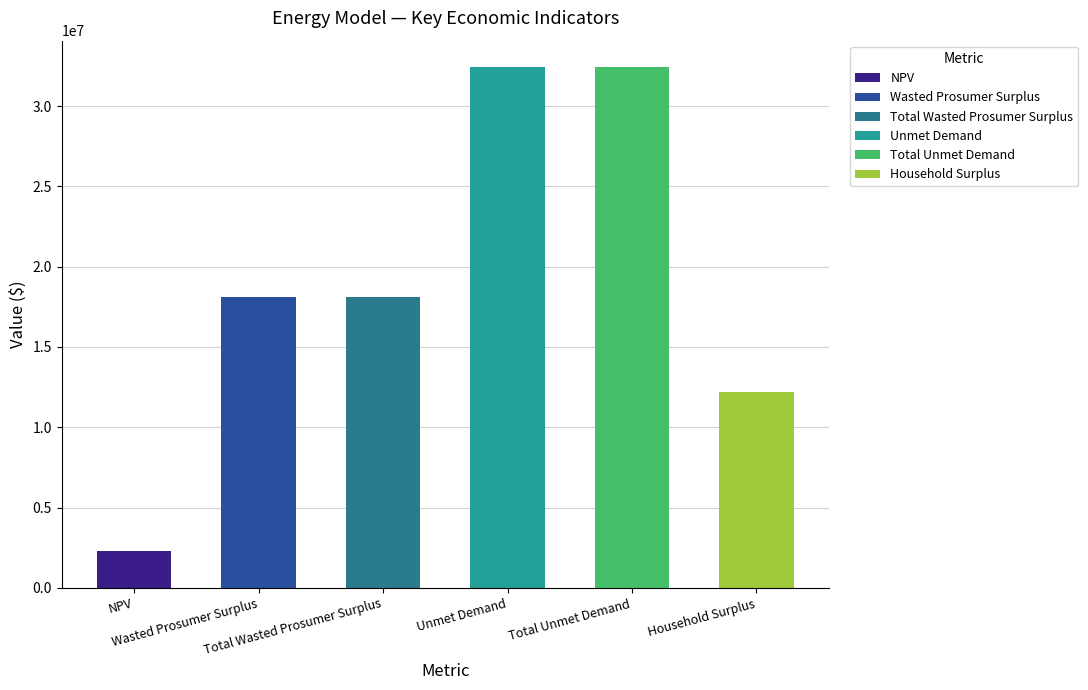

What is the sum of all values?

115588258.6